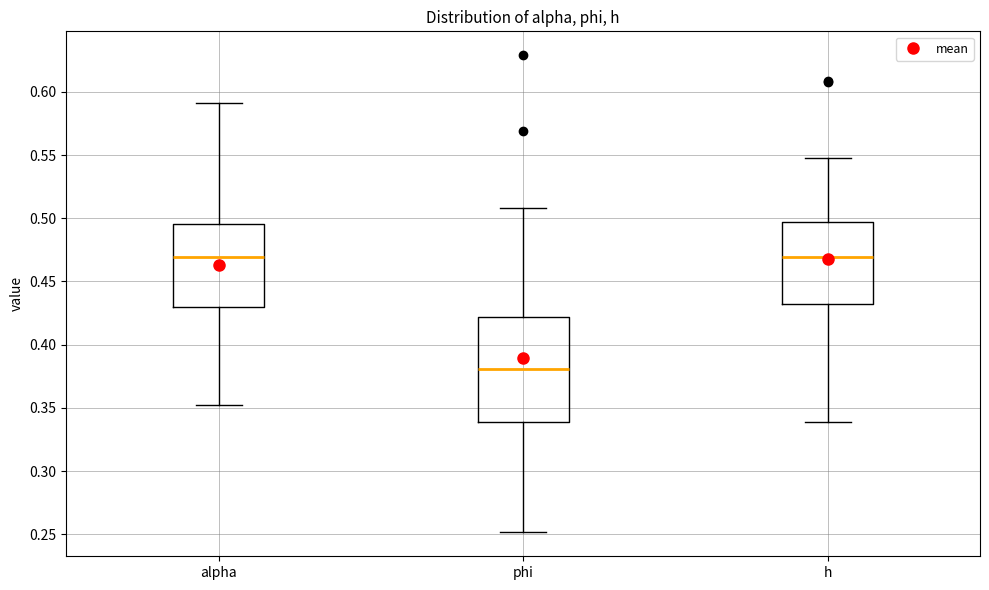

Which box has the lowest median line?

phi